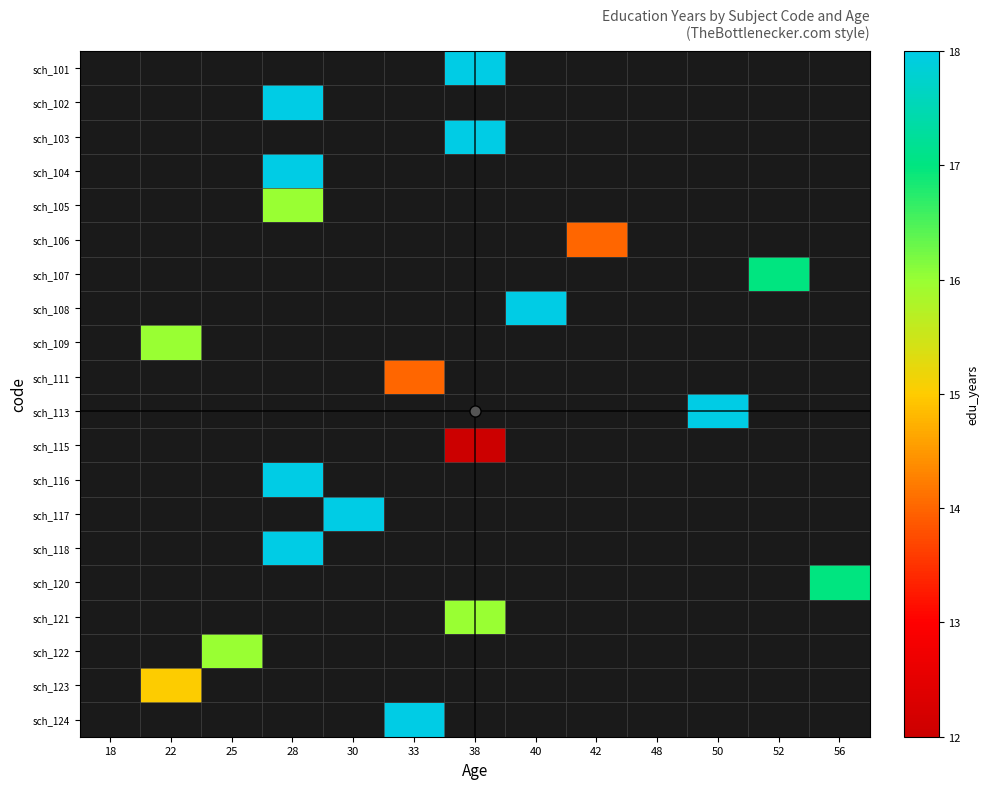

What is the maximum value shown in the chart?

18.0